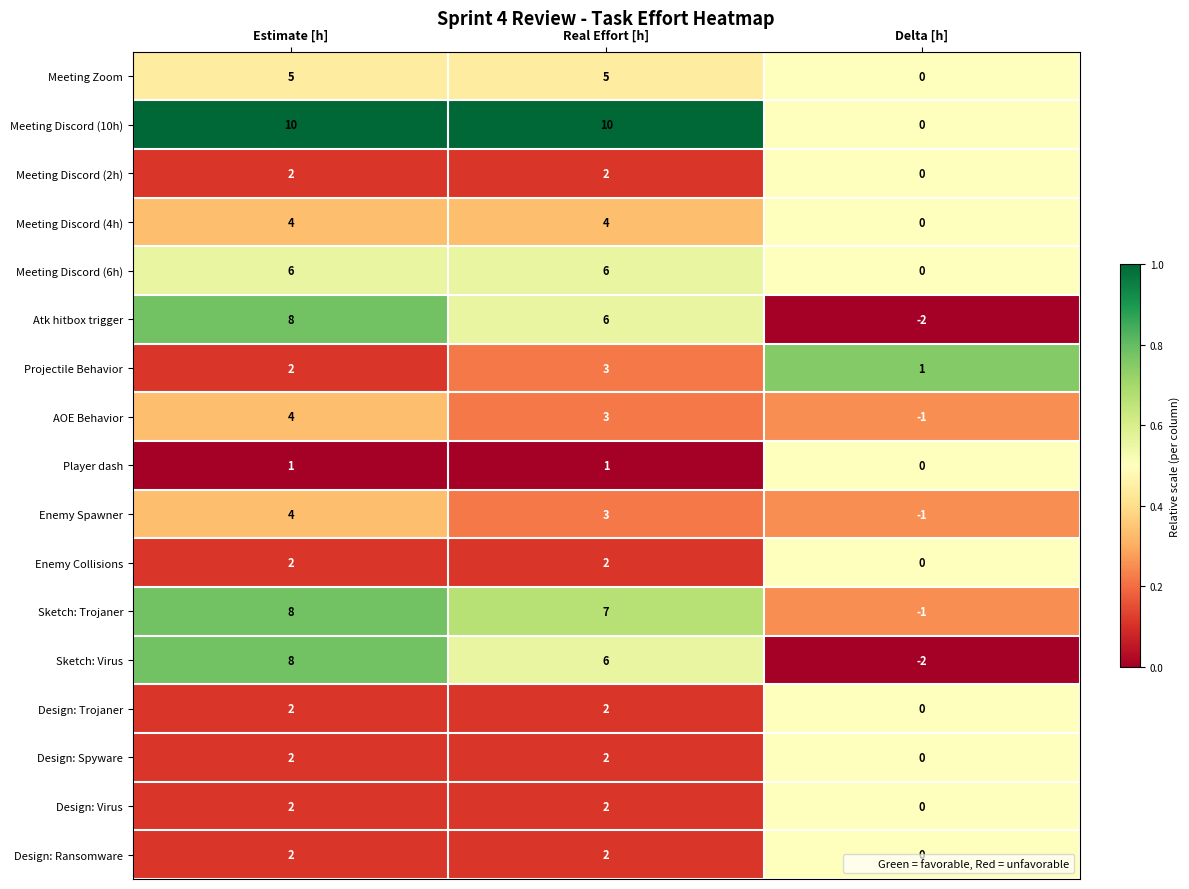

What is the greatest value displayed?

10